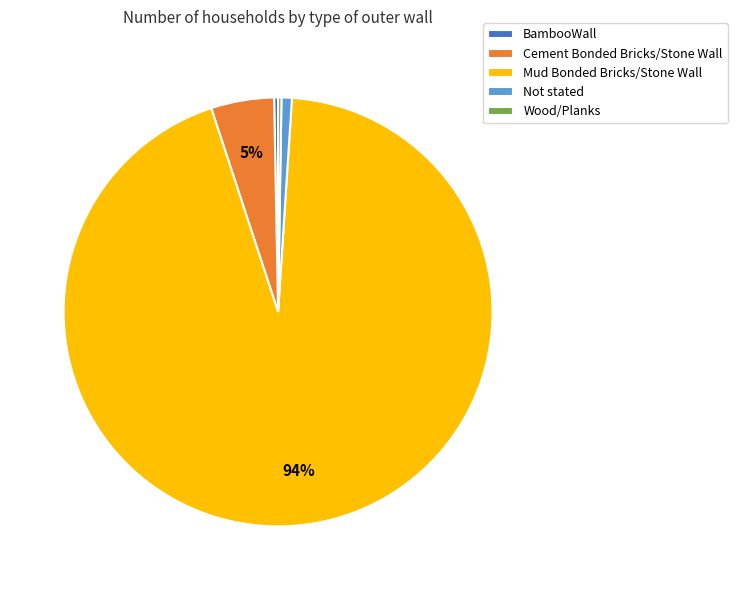

To the nearest percent, what percentage of the pie is Not stated?

1%